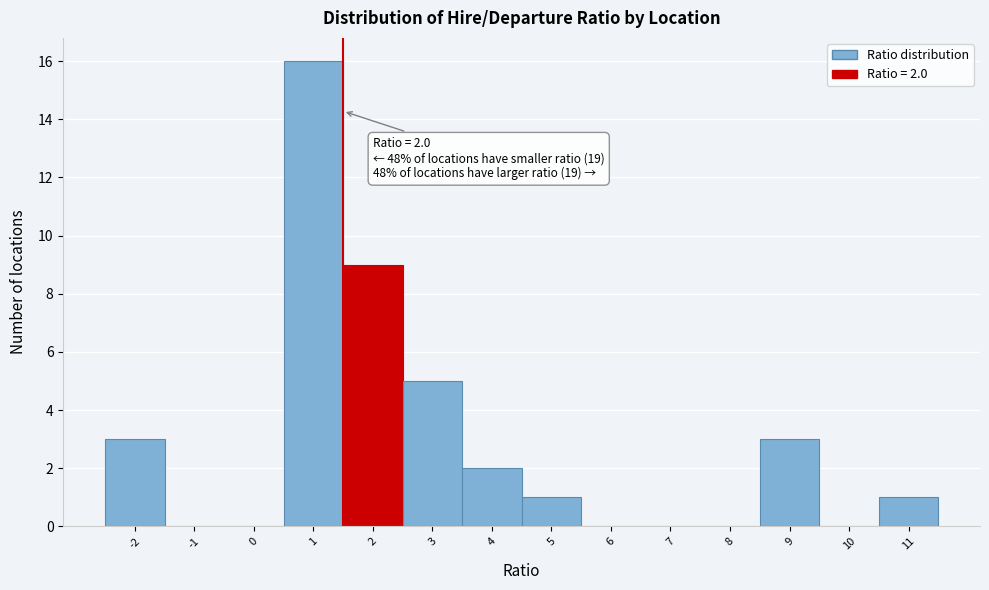

Reading left to right, list all the values displayed in this chart.

-2=3	-1=0	0=0	1=16	2=9	3=5	4=2	5=1	6=0	7=0	8=0	9=3	10=0	11=1